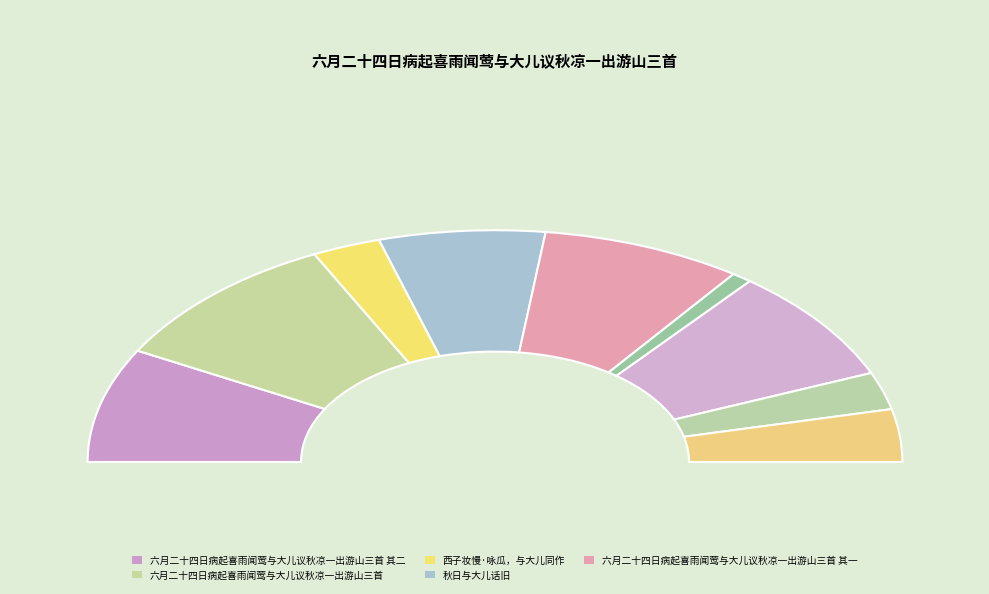

Which slice is the smallest?

六月二十四日病起喜雨闻莺与大儿议秋凉